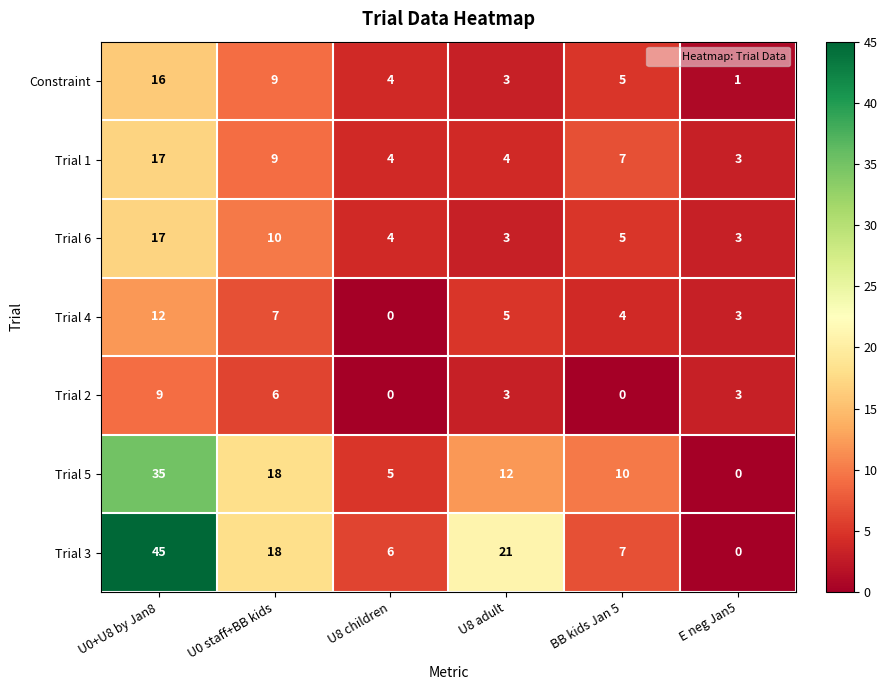

True or false: Trial 1 has a value of 17 at U0+U8 by Jan8.

True